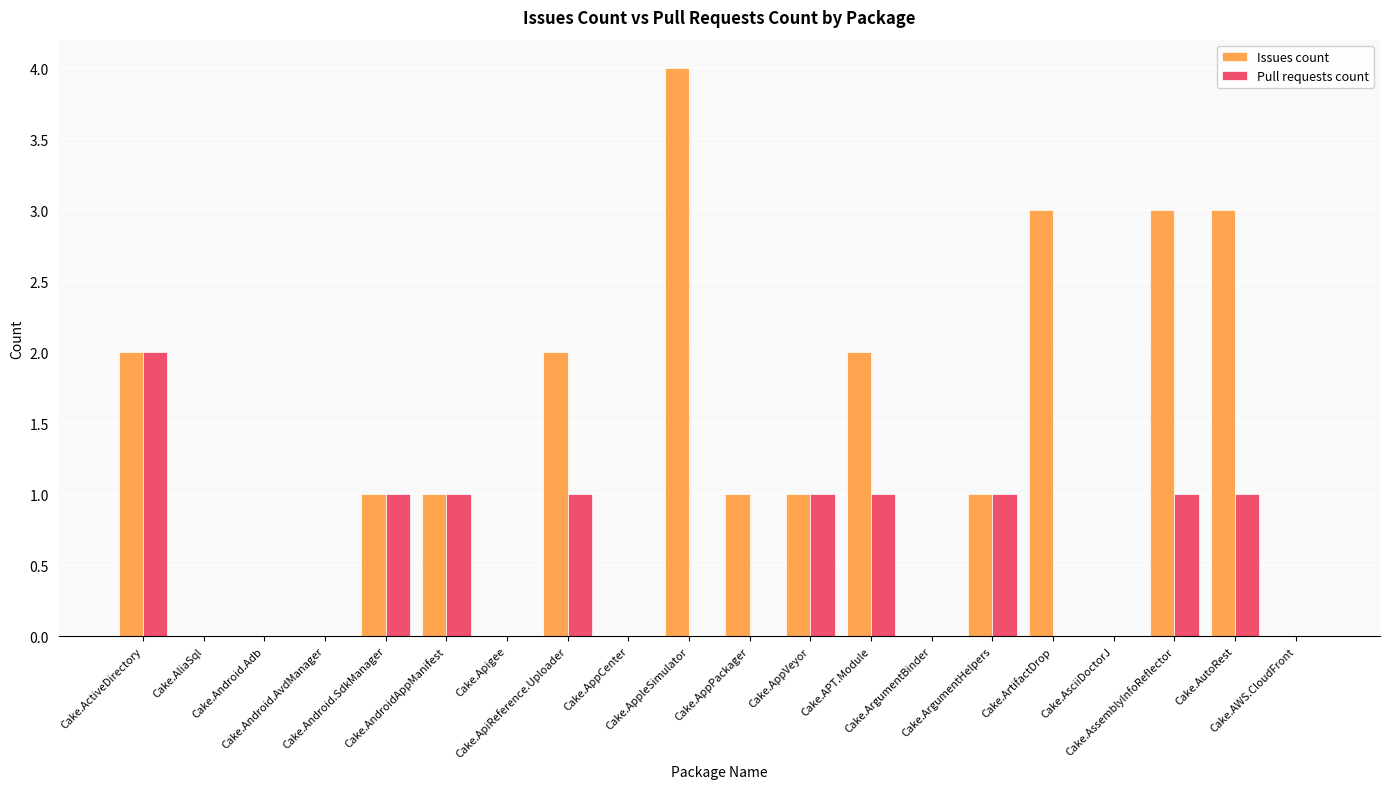

What are all the series names shown in the legend?

Issues count, Pull requests count